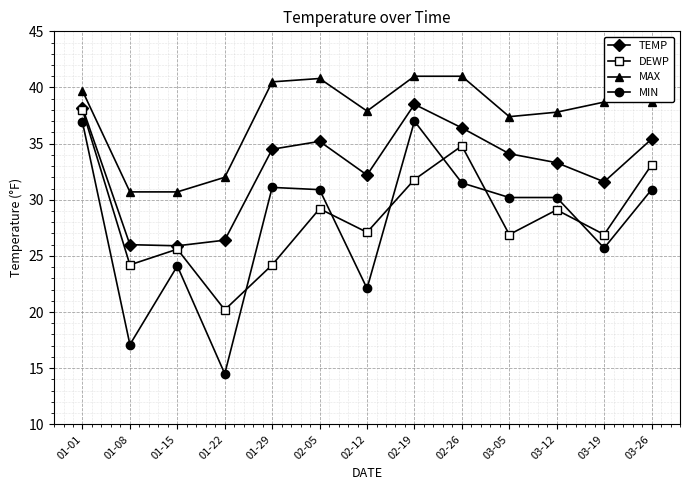

Is the value of TEMP at 01-22 greater than the value of MIN at 01-01?

No